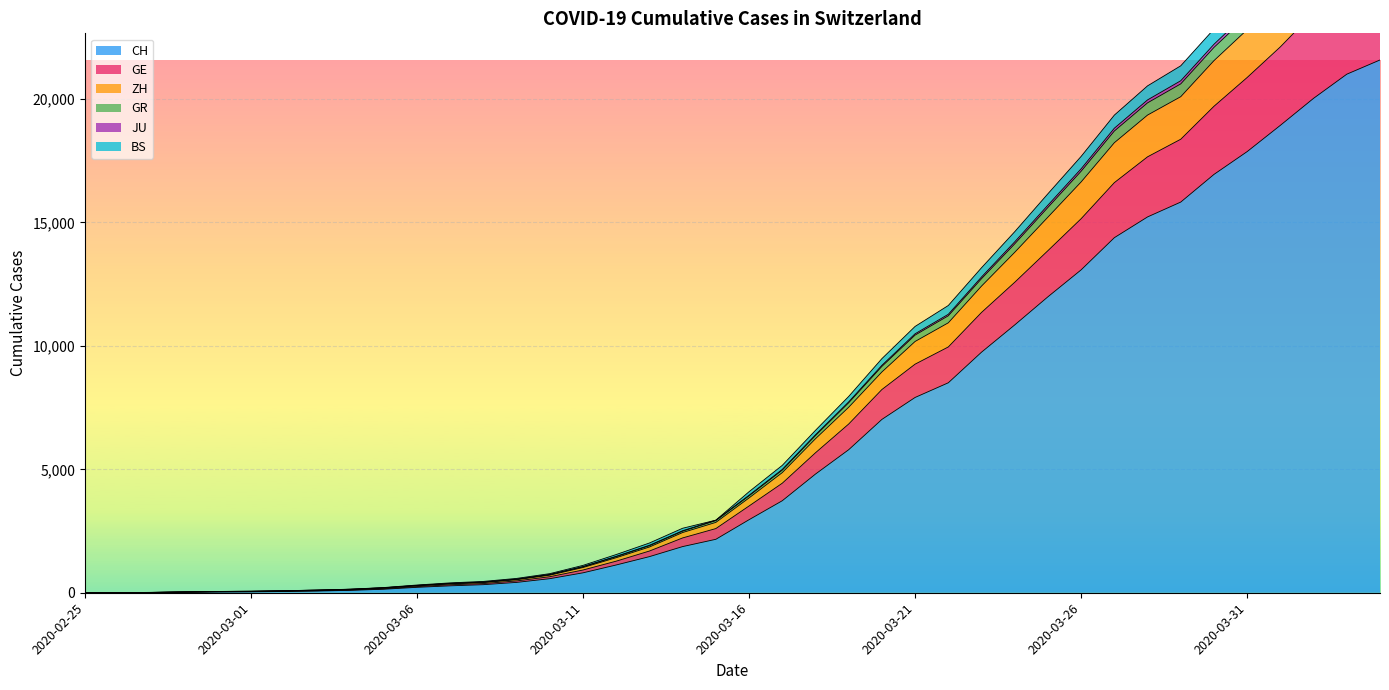

How many categories are shown in the chart?

40